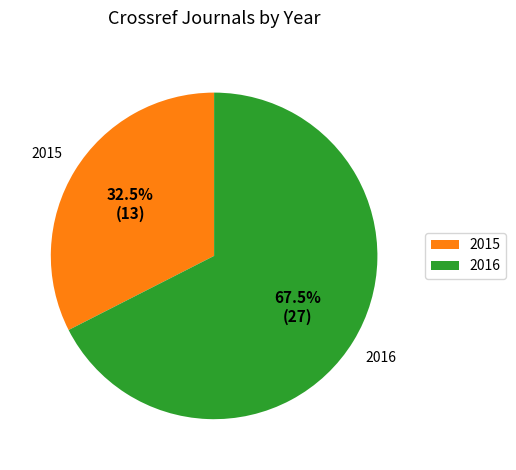

Which category has the biggest portion of the pie?

2016